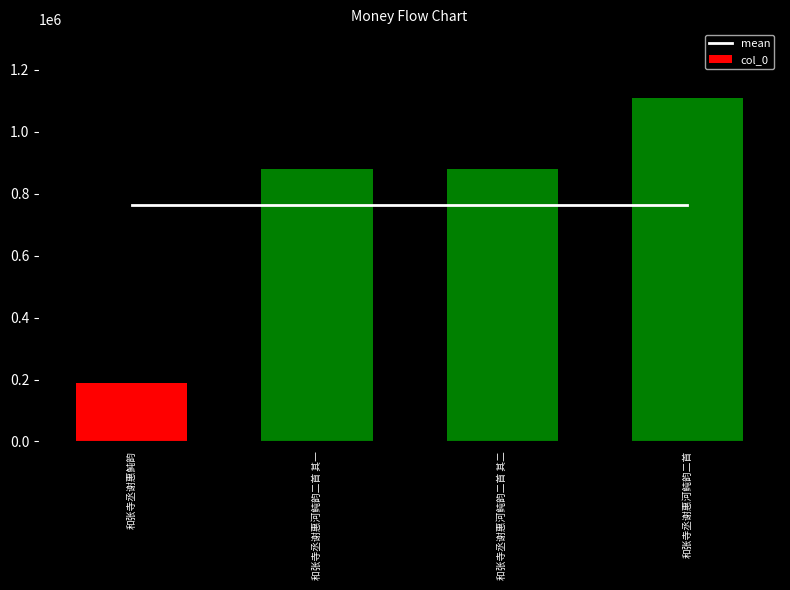

Count the number of categories in the chart.

4